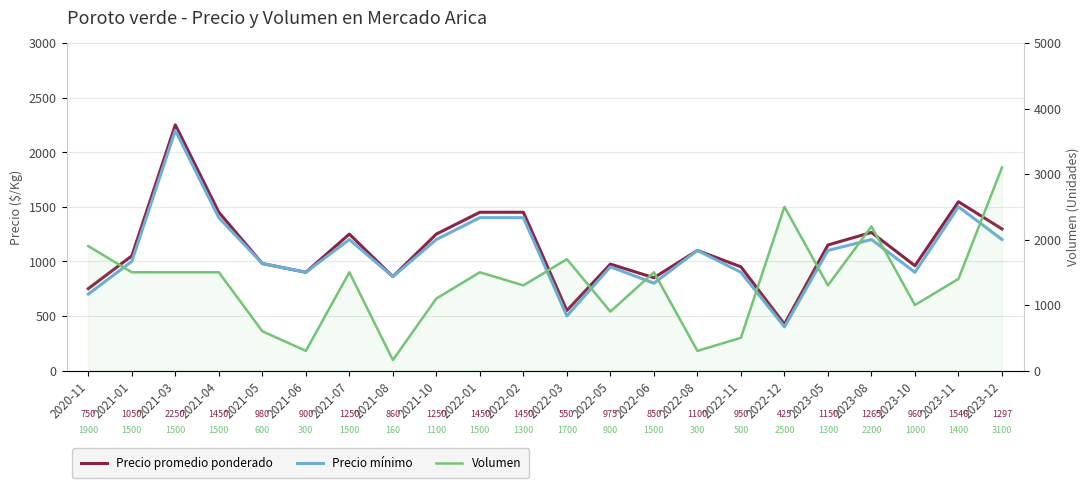

True or false: Precio mínimo and Volumen intersect in this chart.

True